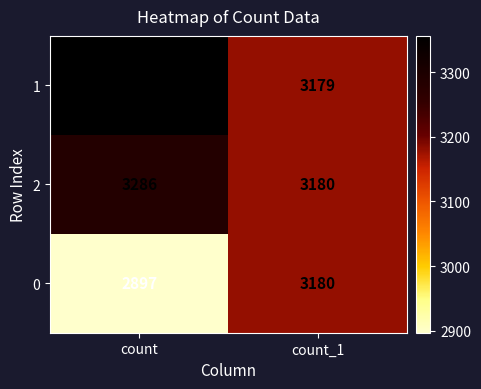

How many data points in 0 are less than 3180?

1